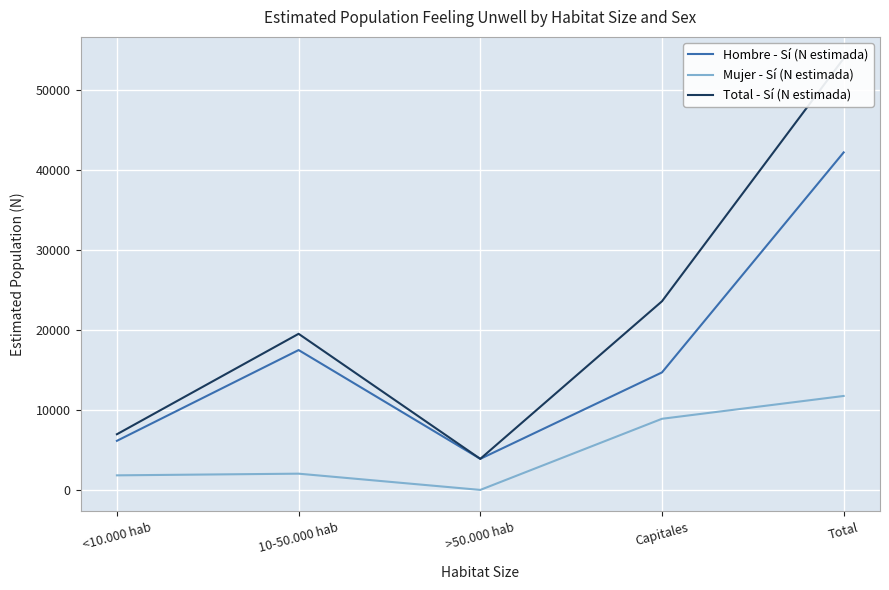

What is the difference between the second highest and second lowest values in the Mujer - Sí (N estimada) series?

7078